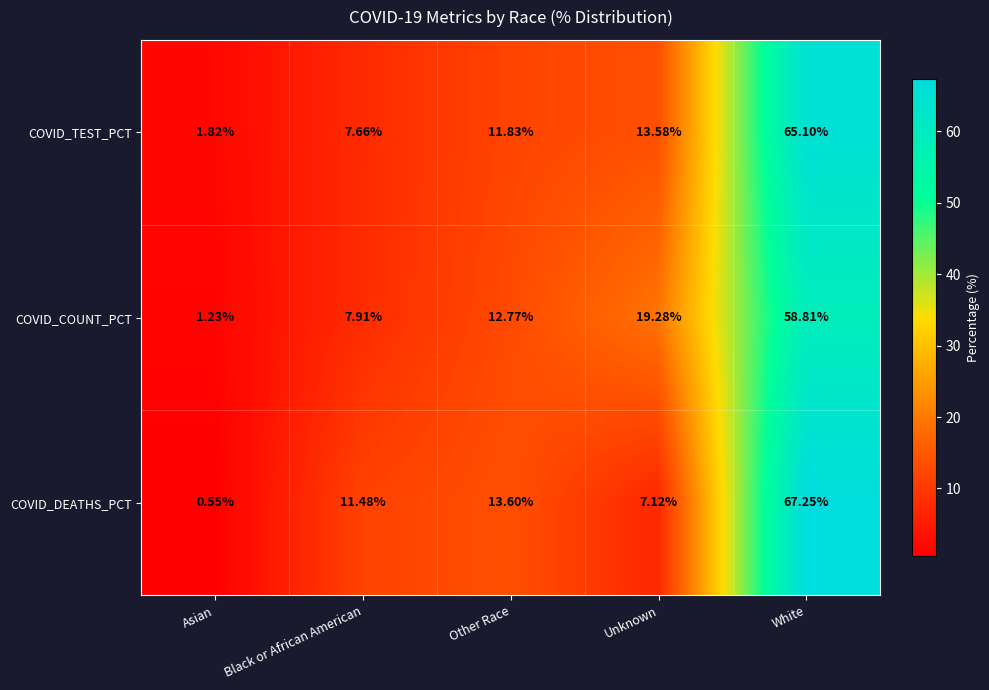

Between Other Race and White, which series saw the biggest shift?

COVID_DEATHS_PCT